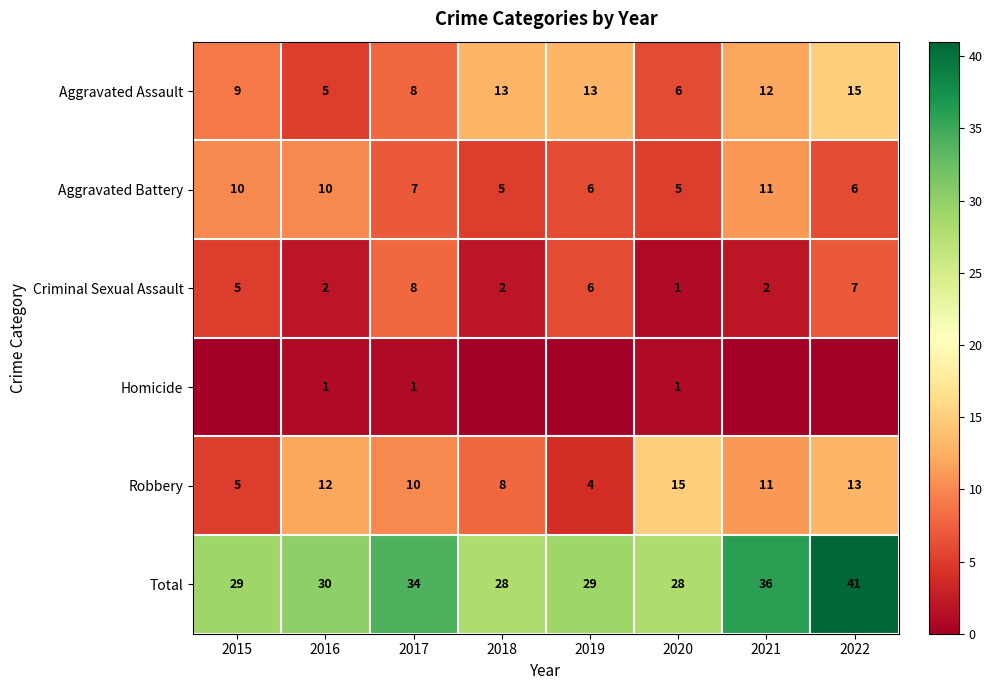

Is it true that Total equals 48 at 2021?

False